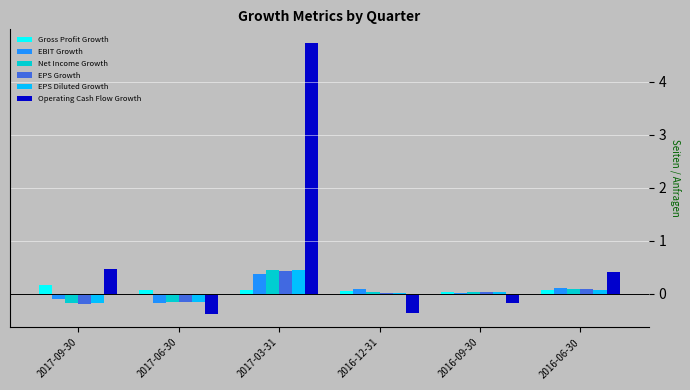

Which series changed the most between 2016-09-30 and 2016-06-30?

Operating Cash Flow Growth